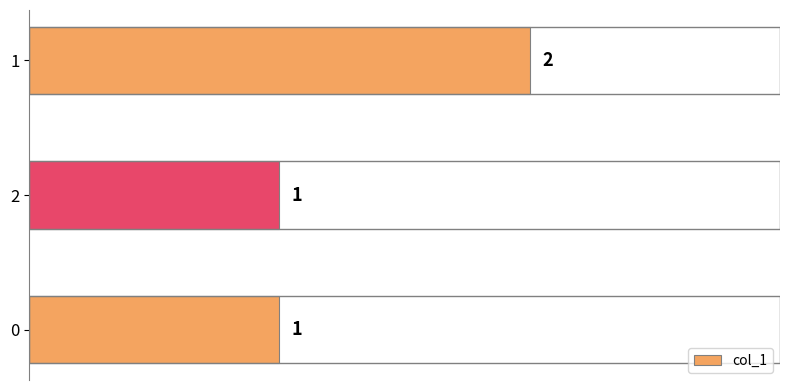

Reading bottom to top, extract all data points from this chart.

0=1	2=1	1=2